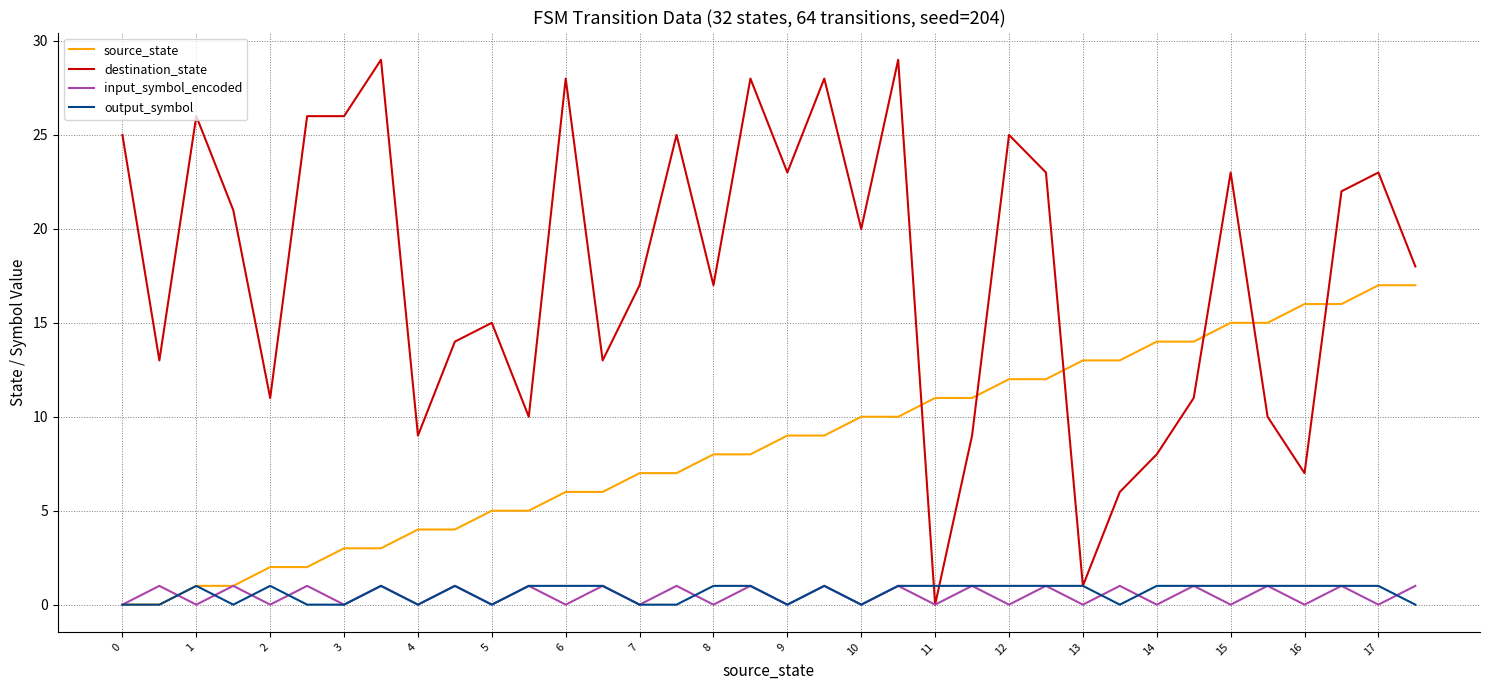

Which series has the widest spread of values?

destination_state